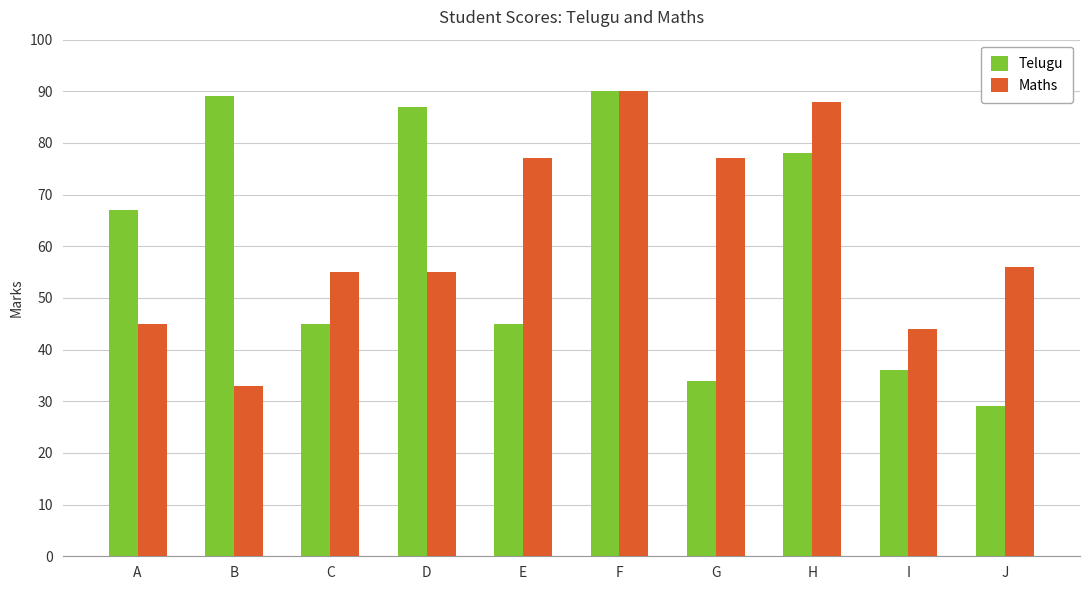

Reading right to left, transcribe all the data shown in this chart.

Telugu: J=29	I=36	H=78	G=34	F=90	E=45	D=87	C=45	B=89	A=67
Maths: J=56	I=44	H=88	G=77	F=90	E=77	D=55	C=55	B=33	A=45